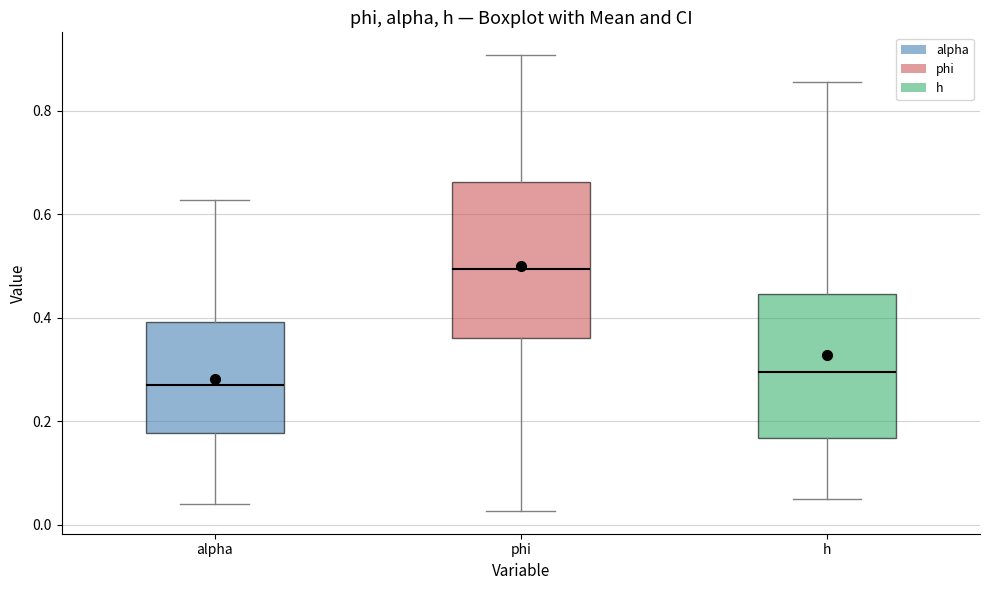

Which box has the highest median line?

phi